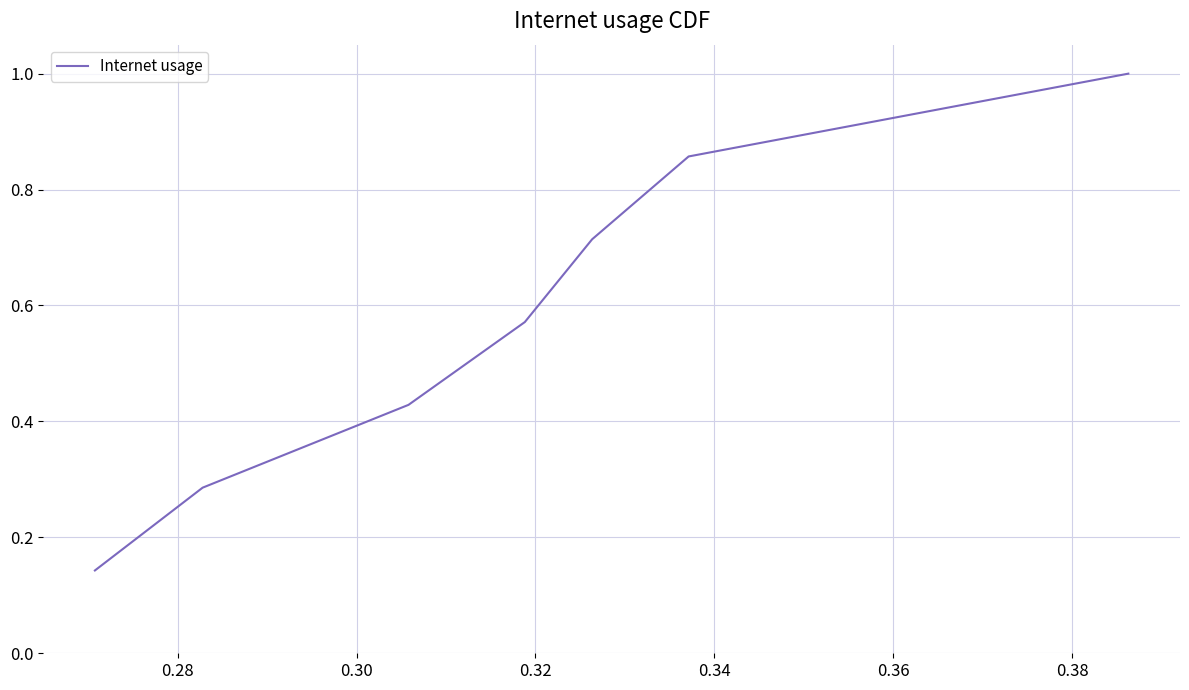

What is the greatest value displayed?

1.0